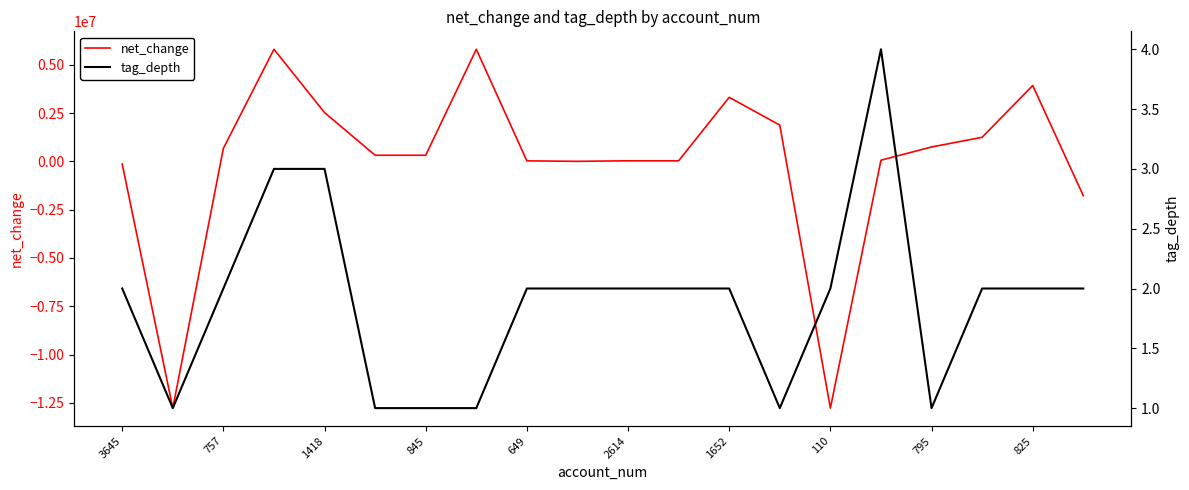

Rank the series by their average value, from highest to lowest.

tag_depth, net_change